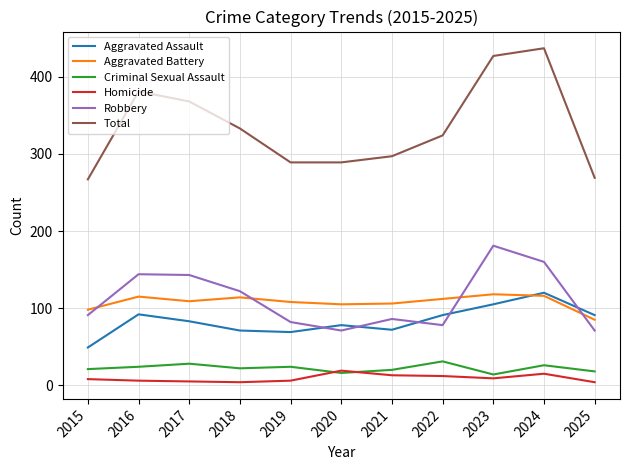

What is the total value across all series at 2025?

538